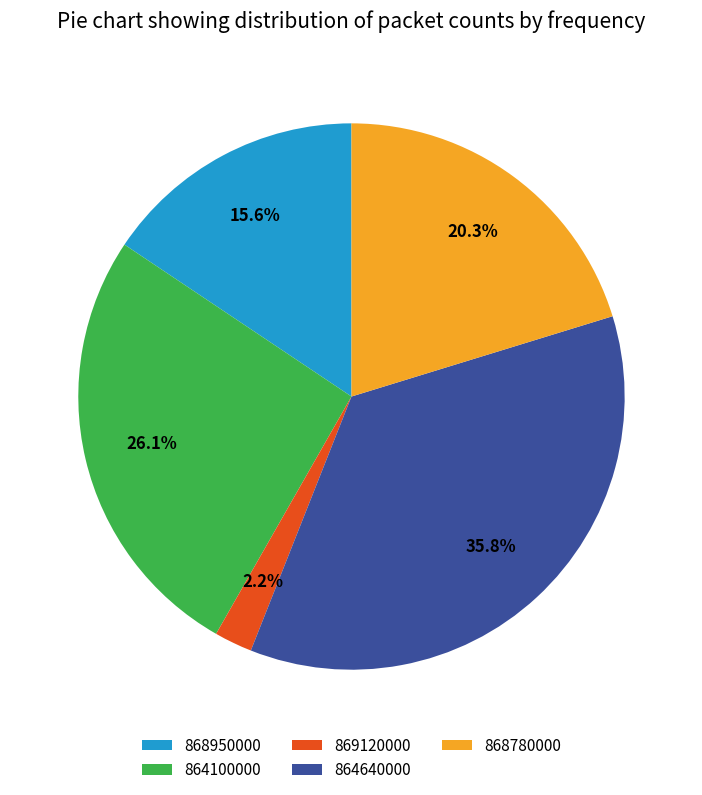

How many slices are in this pie chart?

5